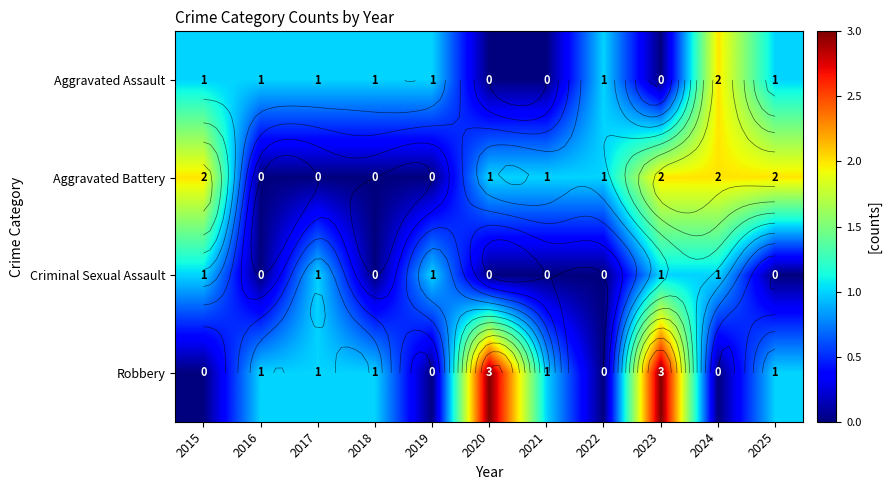

Which series has the widest spread of values?

Robbery